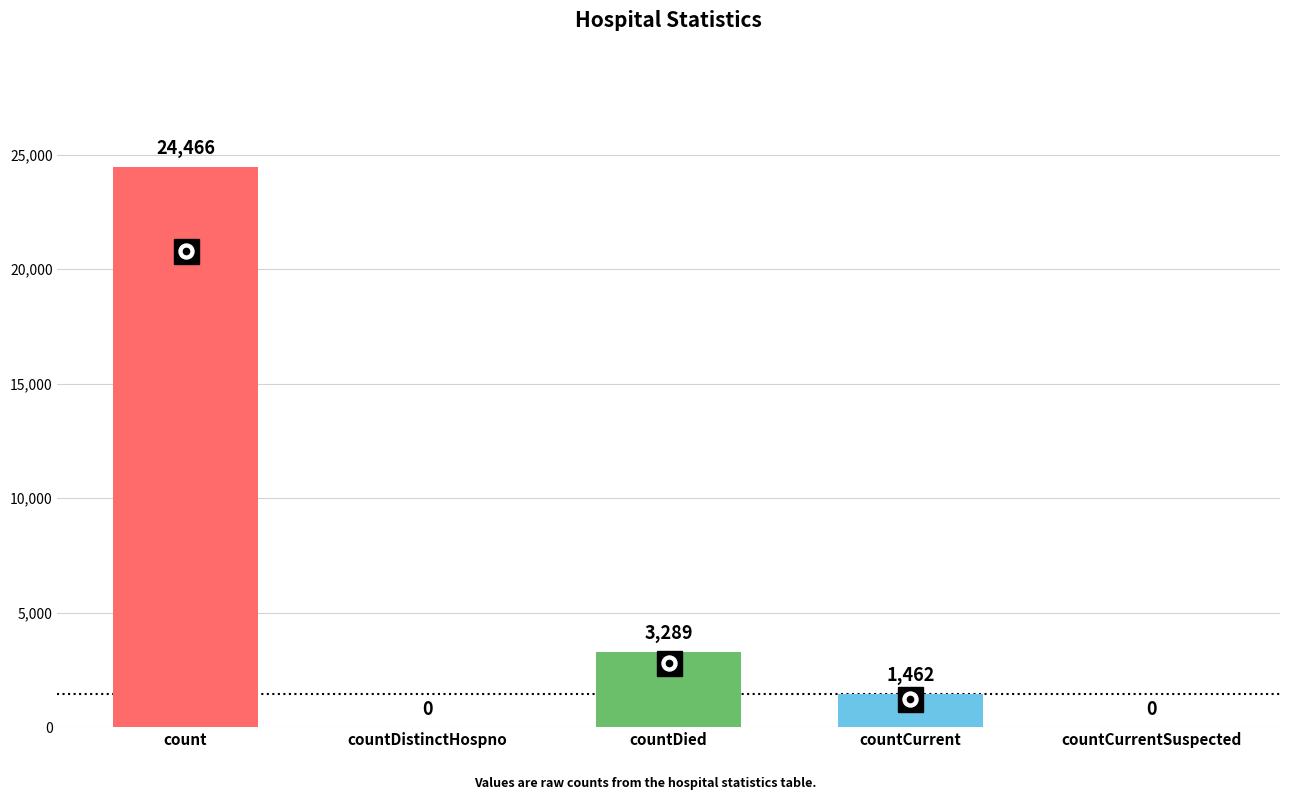

The chart shows a value of 4944 at count. True or false?

False